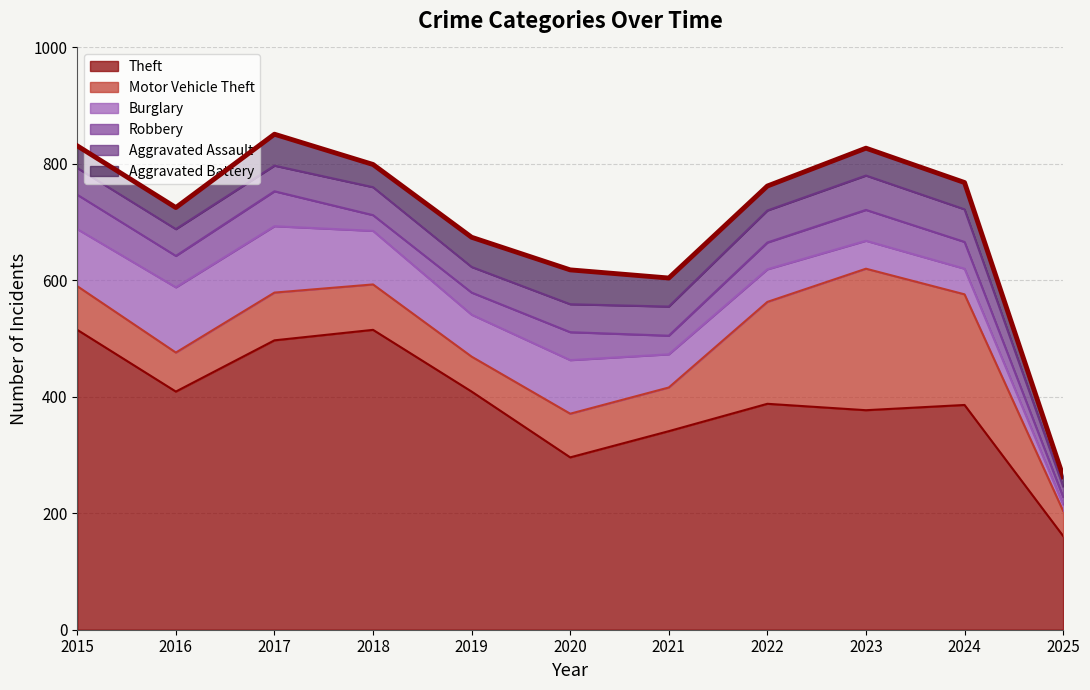

What is the value of the Burglary point at the 1st from the left?

98